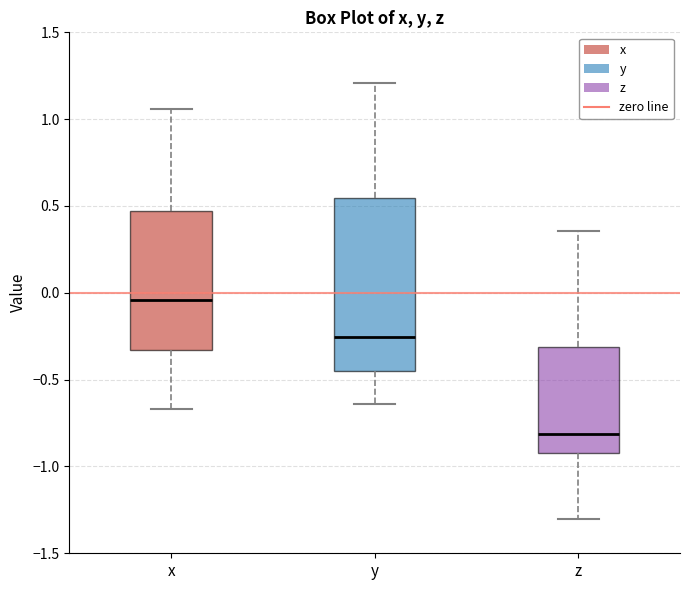

Where does the upper whisker of the box for x end on the y-axis? The values are not printed on the chart, so give them approximately, as read against the axis.

1.05